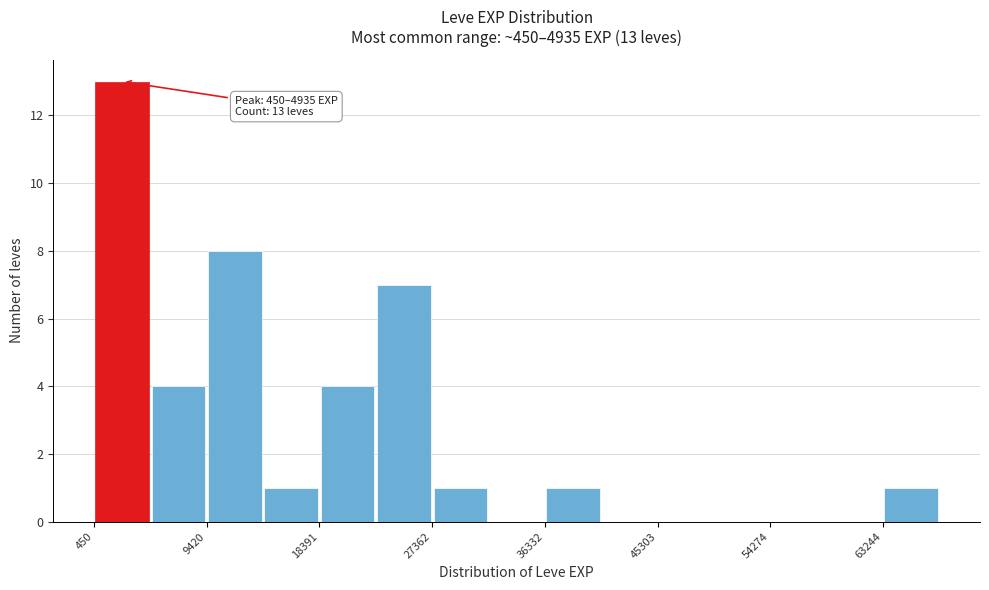

Over which range of the x-axis is the bar tallest?

0 to 5000